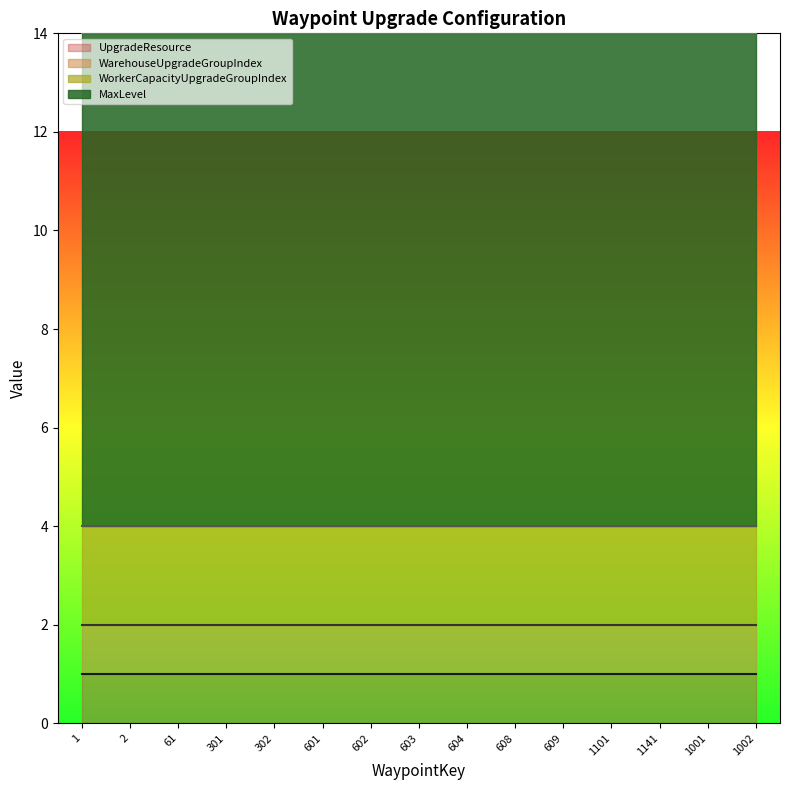

Reading left to right, what are all the values shown in this chart?

WarehouseUpgradeGroupIndex: 1	1	1	1	1	1	1	1	1	1	1	1	1	1	1
WorkerCapacityUpgradeGroupIndex: 2	2	2	2	2	2	2	2	2	2	2	2	2	2	2
MaxLevel: 10	10	10	10	10	10	10	10	10	10	10	10	10	10	10
UpgradeResource: 1	1	1	1	1	1	1	1	1	1	1	1	1	1	1